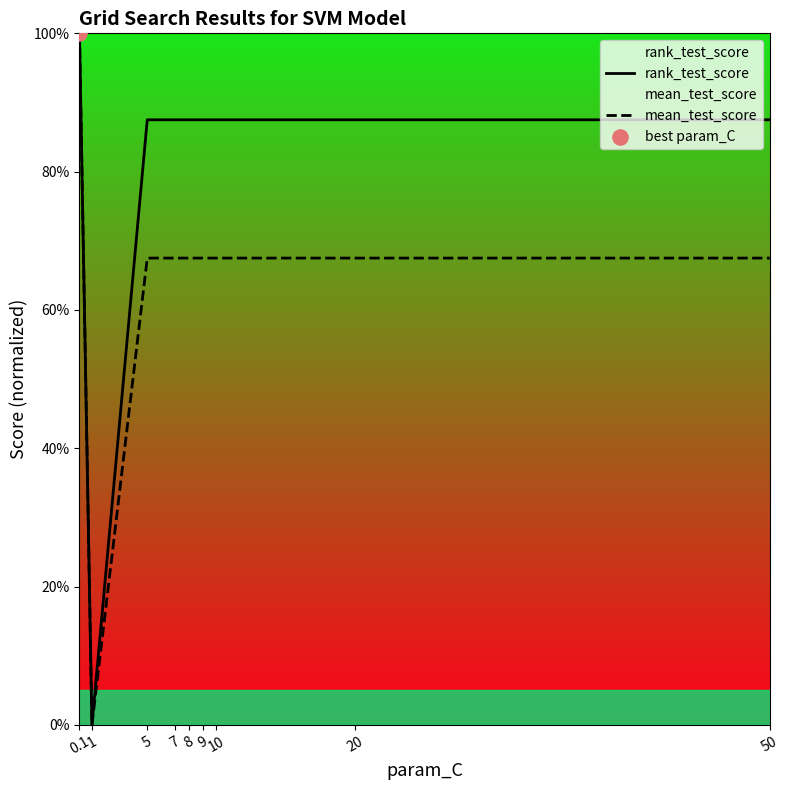

At which category is the sum across all series the highest?

0.1